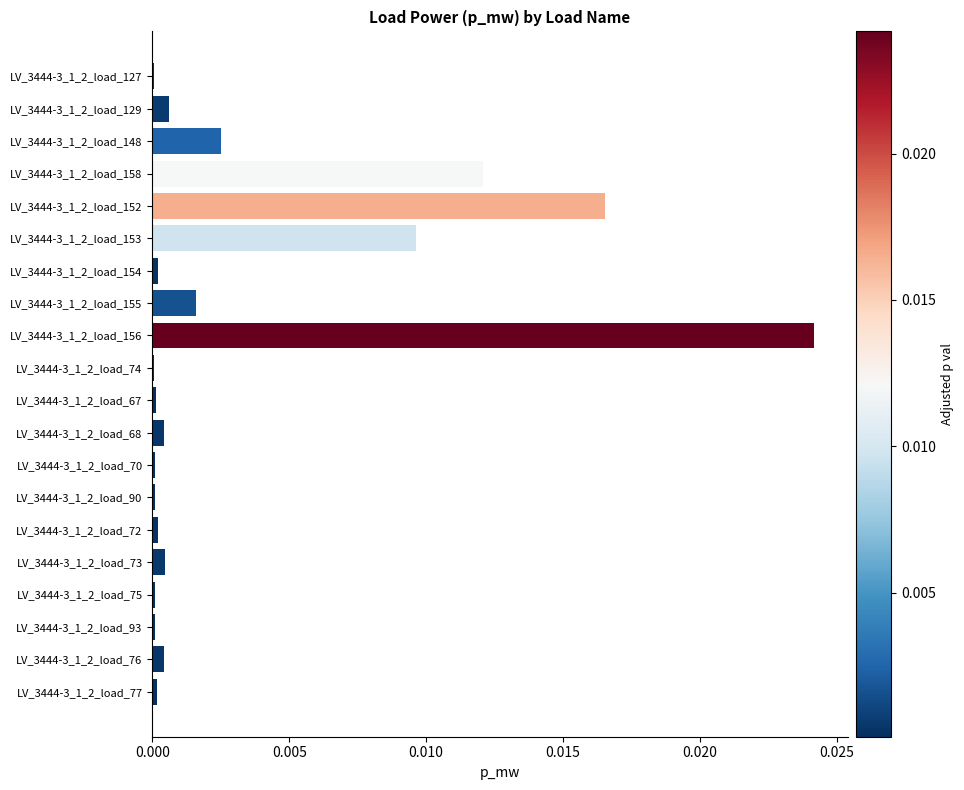

Does the chart contain stacked bars?

No